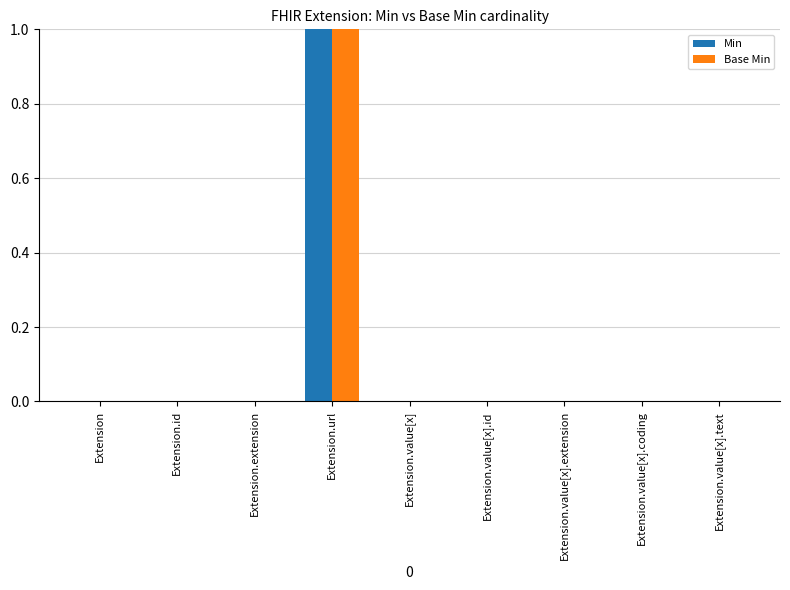

What is the highest value of the Min series?

1